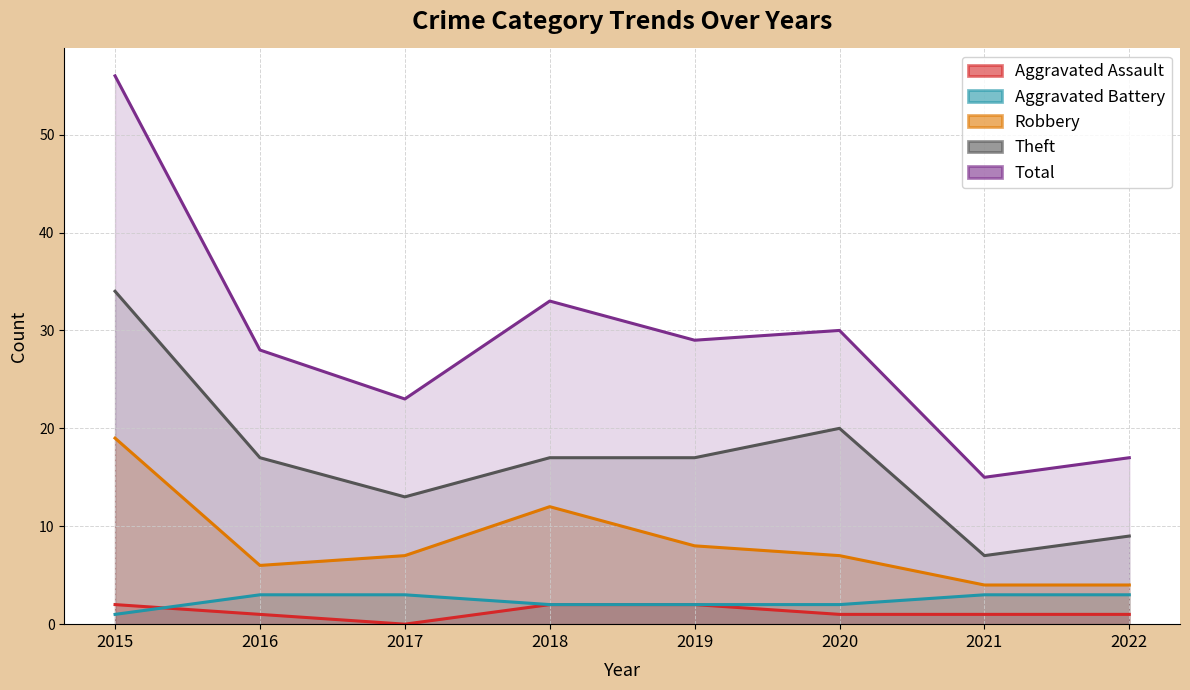

Where is Total nearest to the value 35?

2018